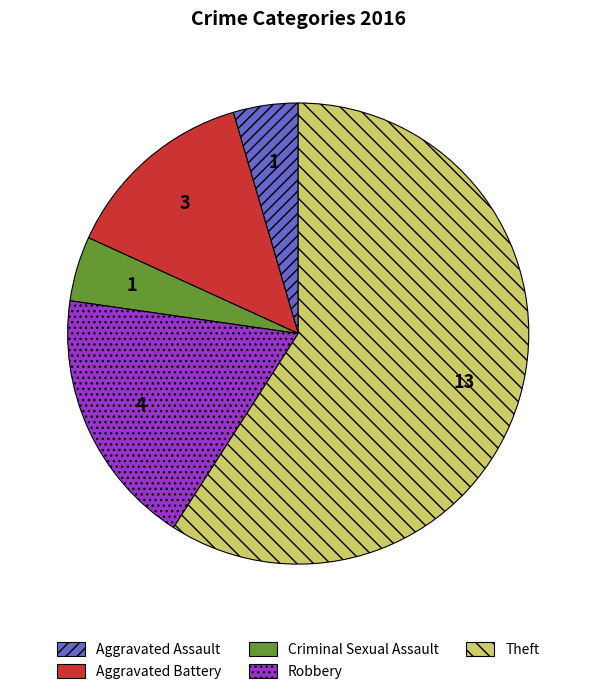

Is there a majority slice in this chart?

Yes